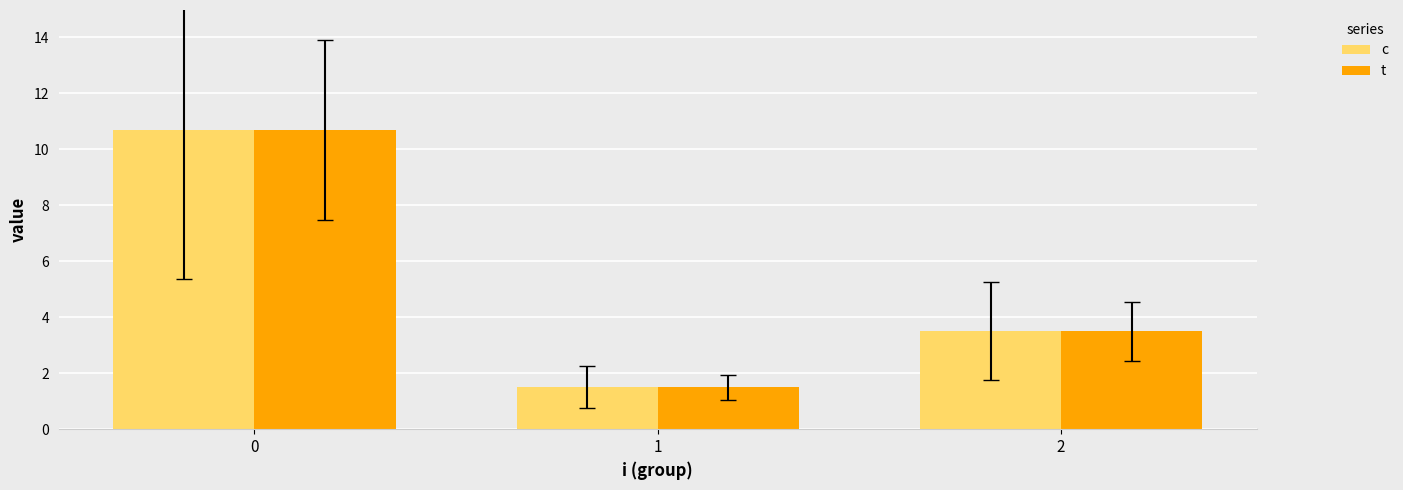

Which label corresponds to the smallest value in the chart?

1